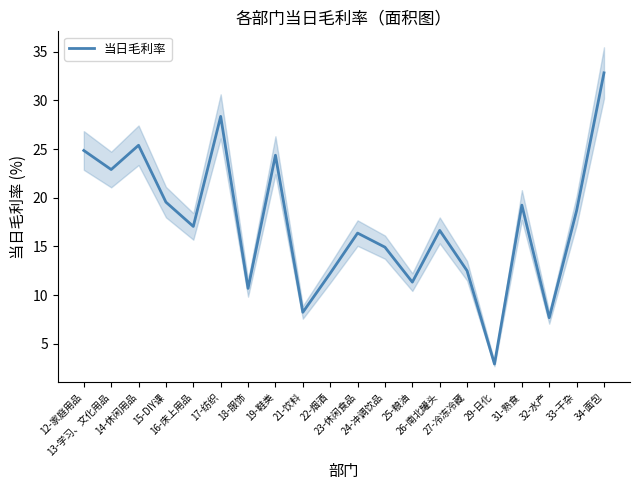

Approximately how many times larger is the value at 24-冲调饮品 compared to 32-水产?

1.9